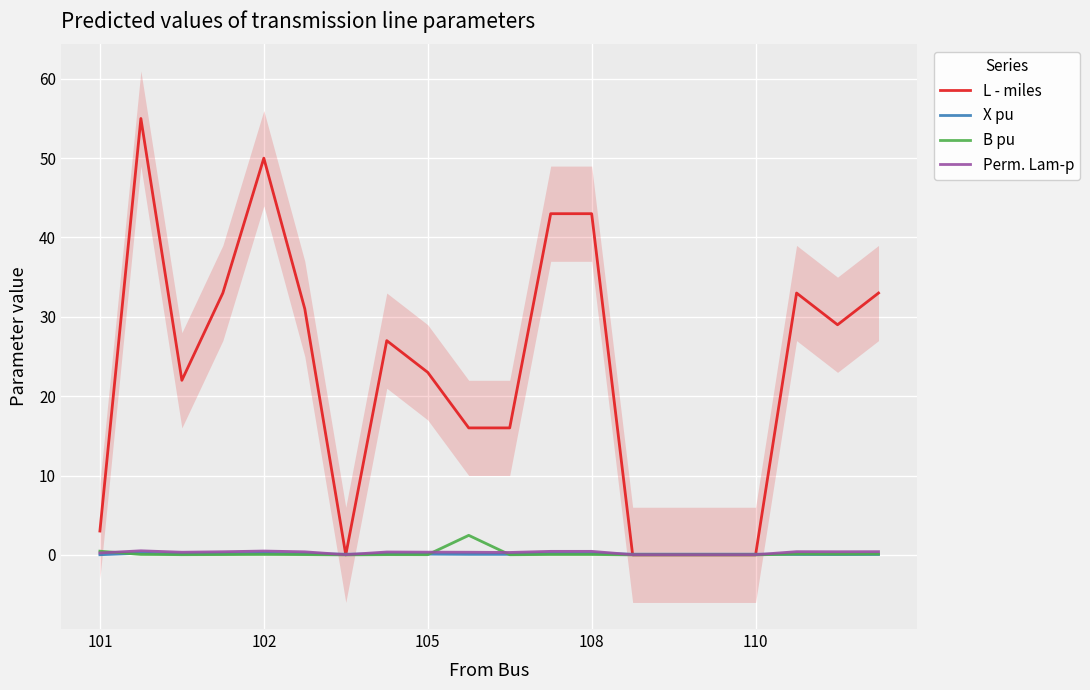

What value does the L - miles series have at 18?

29.0